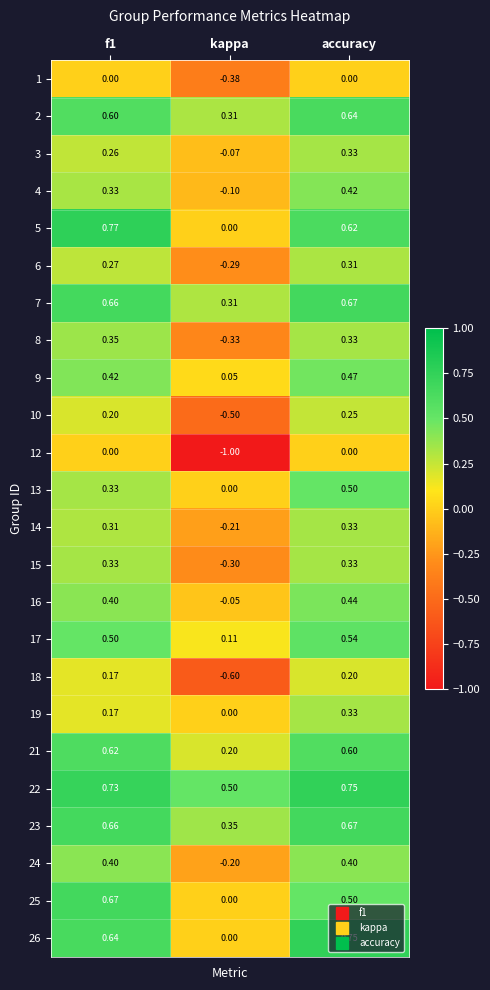

Which series has the largest total across all categories?

22